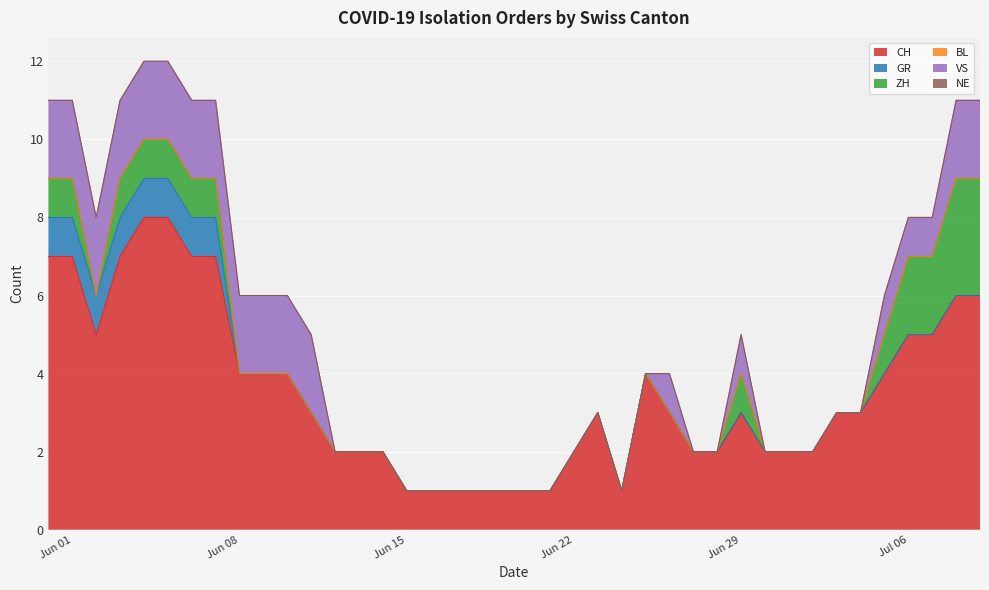

What is the difference between the maximum and minimum values in the VS series?

2